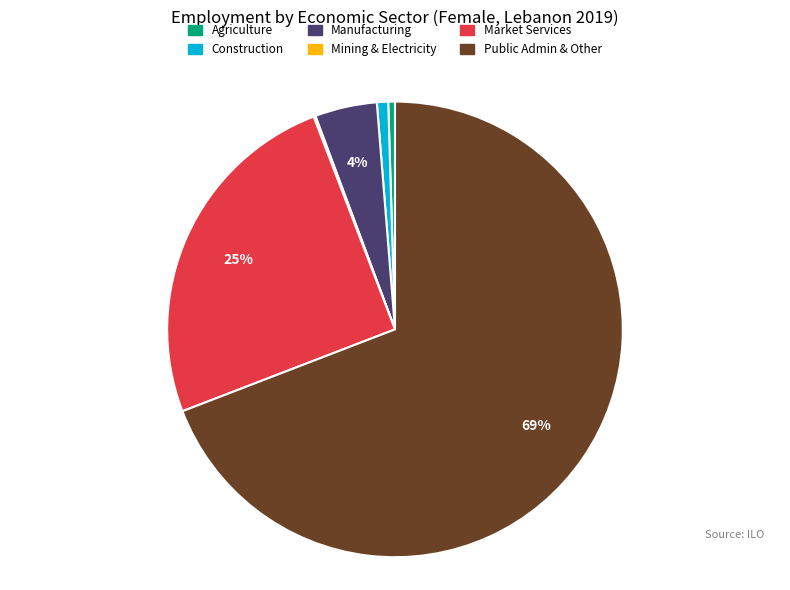

To the nearest percent, what is the average slice percentage?

17%